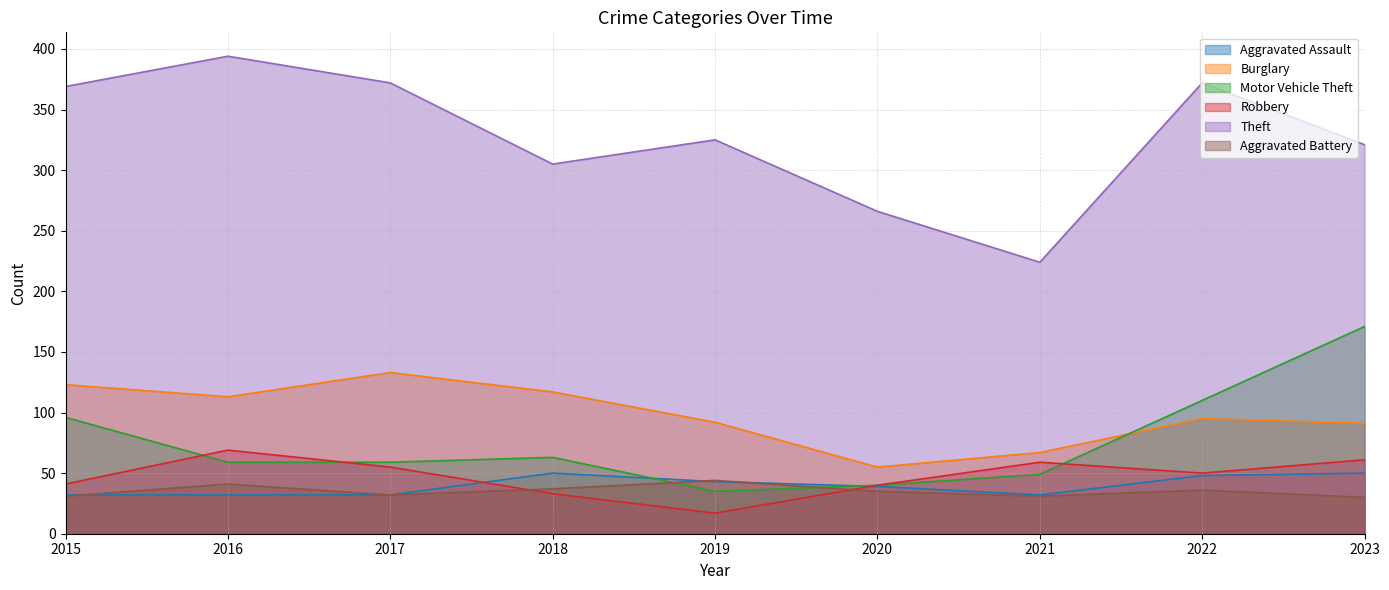

At how many categories does at least one series exceed 379?

1